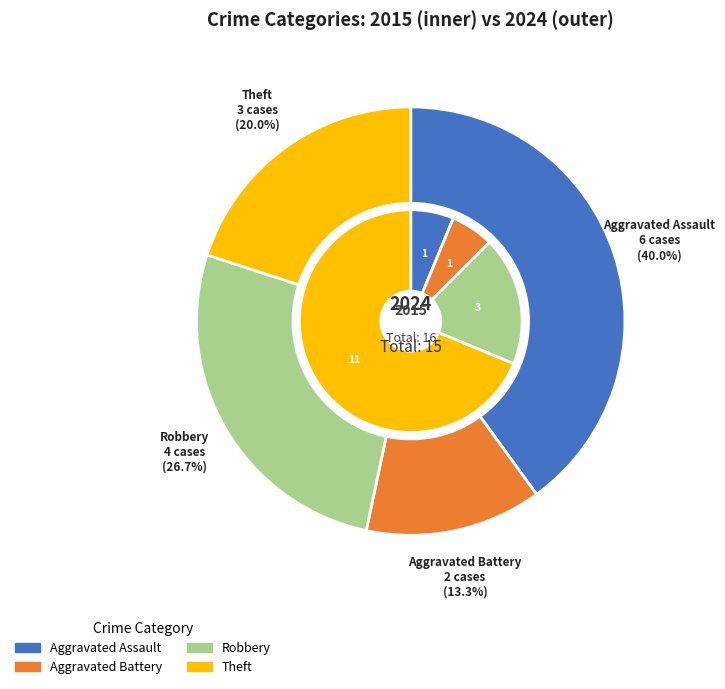

To the nearest percent, what is the difference between the Aggravated Assault and Theft slice percentages?

20%